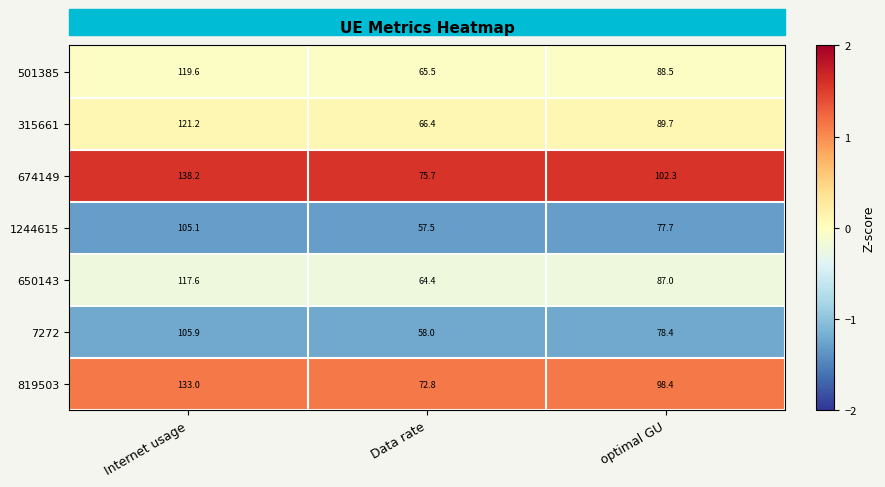

Where does the 1244615 series first go above 77?

Internet usage